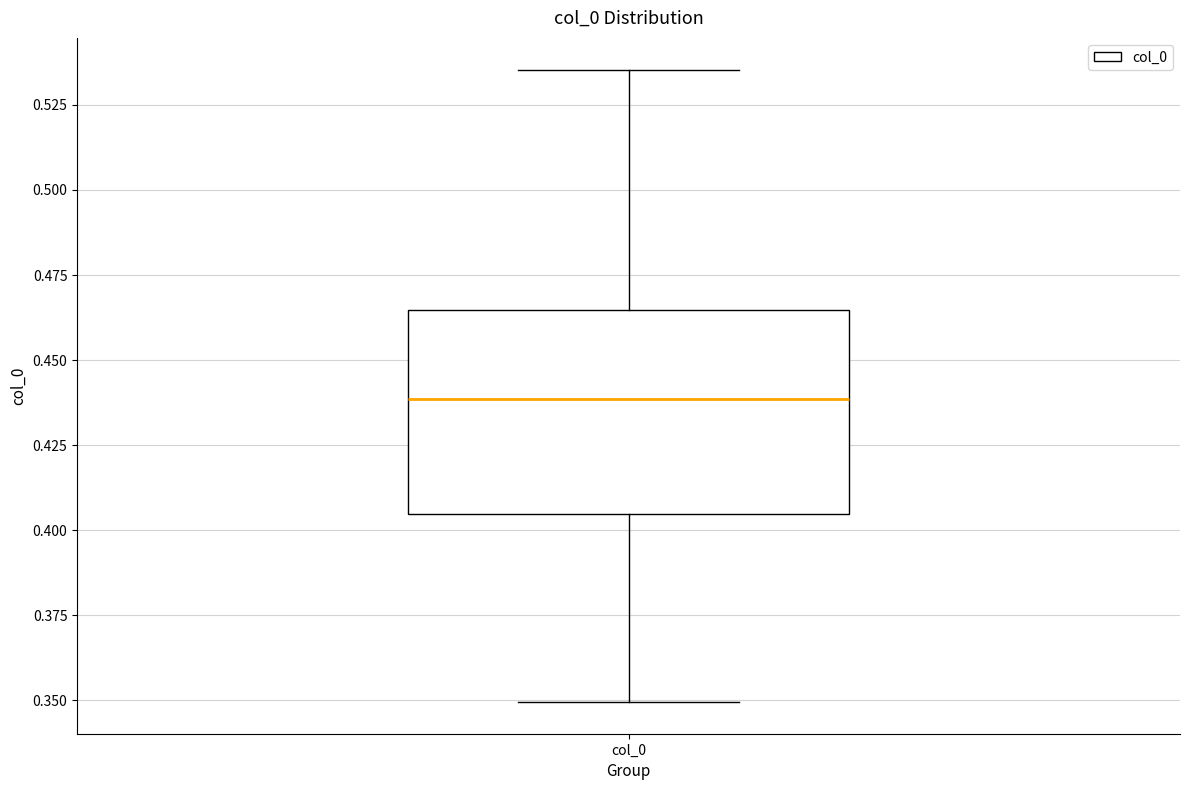

Transcribe this box plot: give where the median line is, the range the box spans, and where the two whiskers end, as read against the y-axis. The values are not printed on the chart, so give them approximately, as read against the axis.

median 0.440, box 0.405 to 0.465, whiskers 0.350 to 0.535